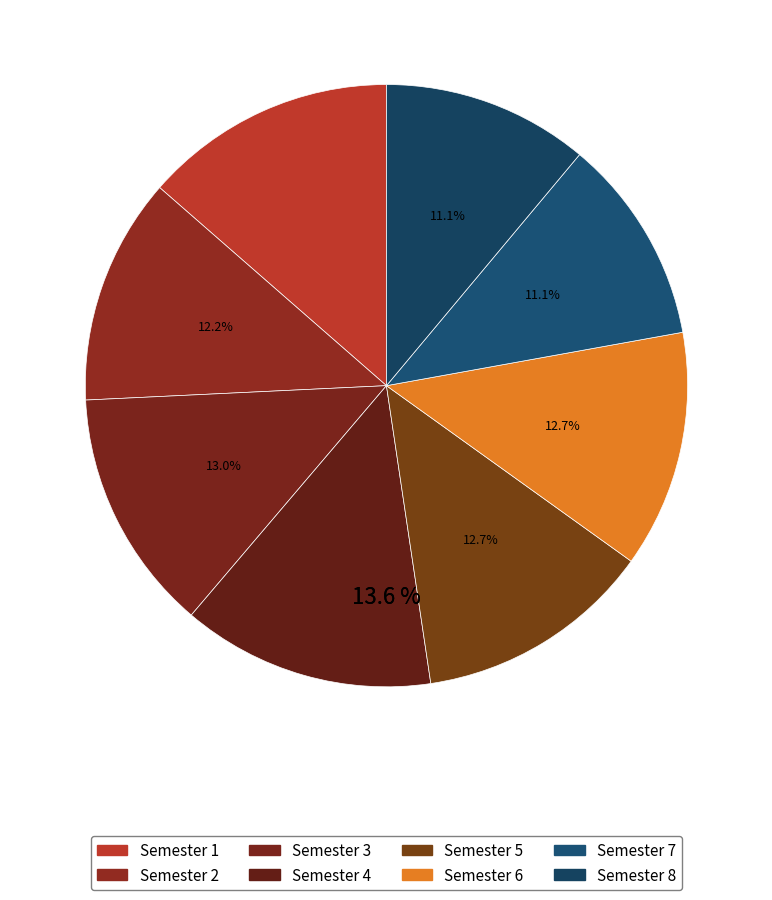

Which category has the smallest portion of the pie?

Semester 7